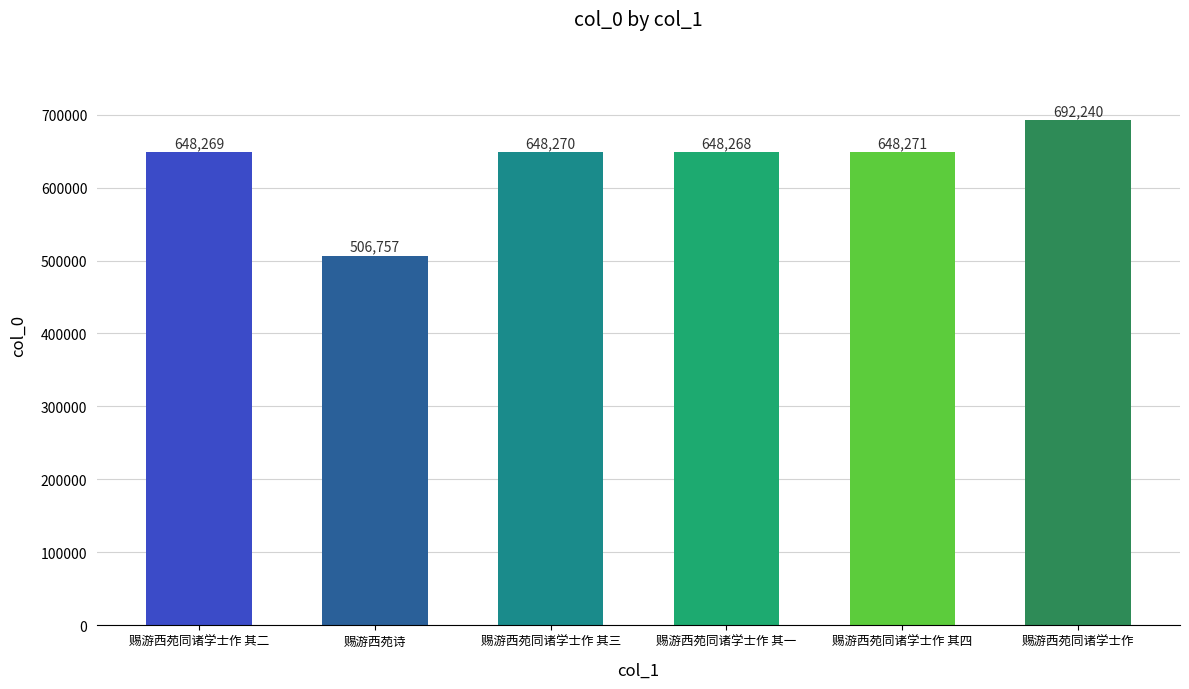

List the labels in order of value, smallest first.

赐游西苑诗, 赐游西苑同诸学士作 其一, 赐游西苑同诸学士作 其二, 赐游西苑同诸学士作 其三, 赐游西苑同诸学士作 其四, 赐游西苑同诸学士作